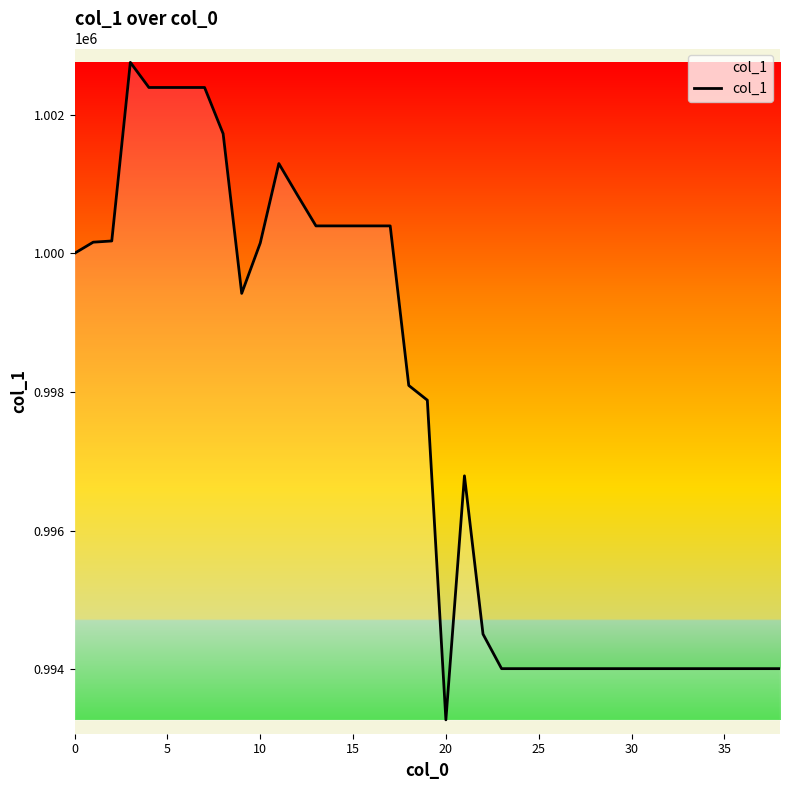

What is the difference between the maximum and minimum values?

9483.5